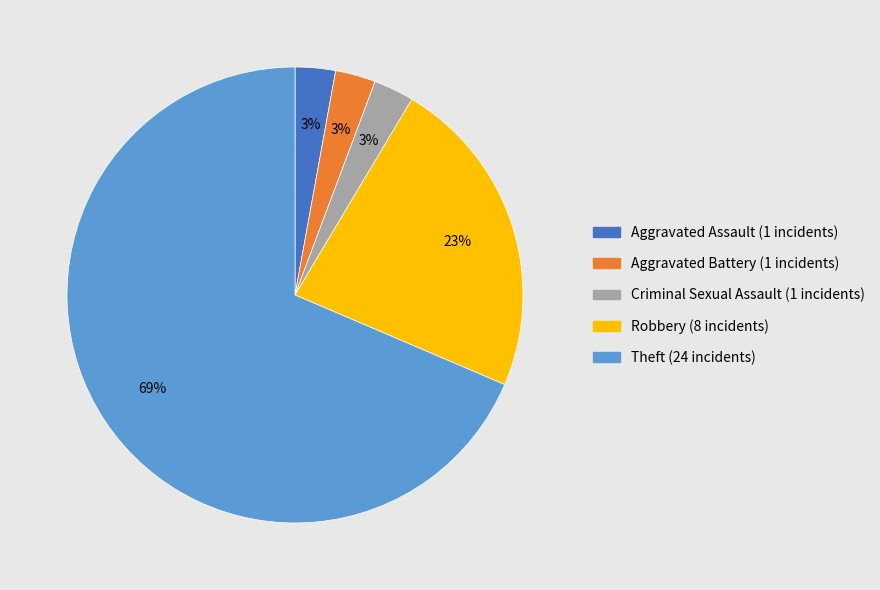

What is the largest slice in the pie chart?

Theft